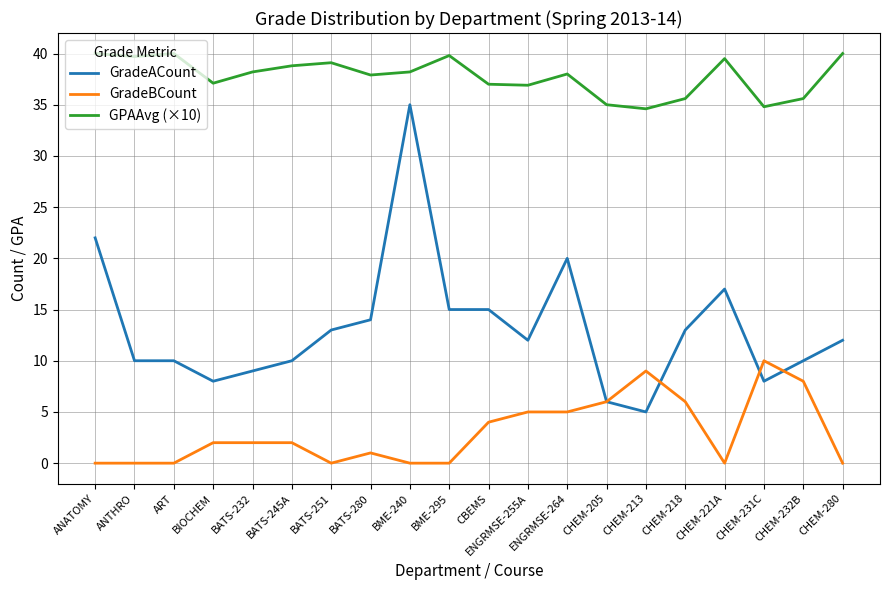

Does the chart have visible grid lines?

Yes